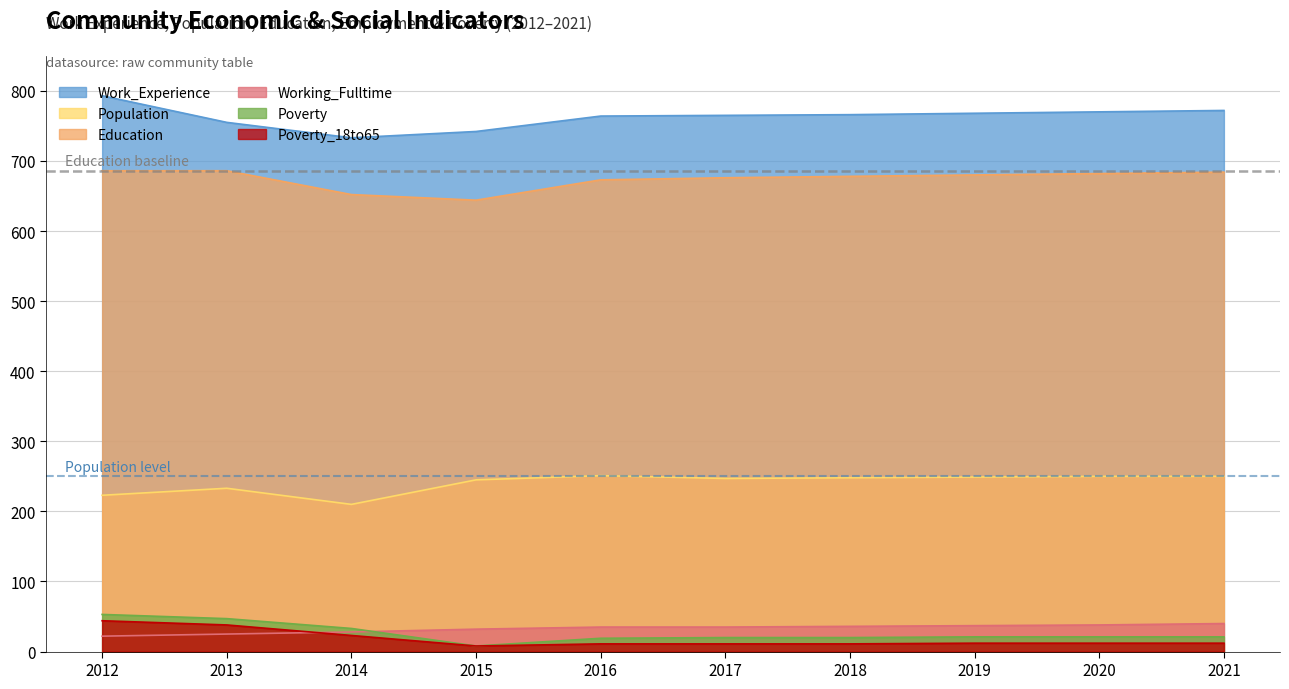

At how many categories does at least one series exceed 668?

10